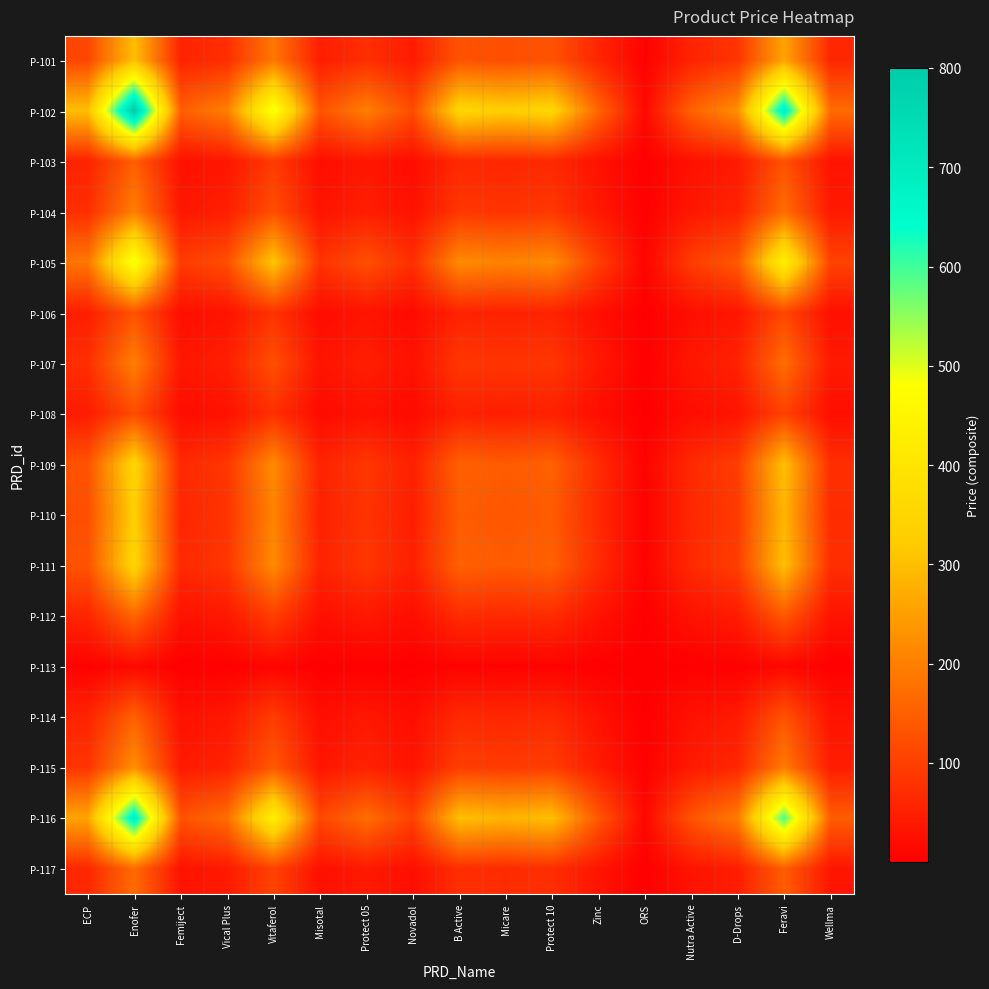

Which has a higher value, Vical Plus or B Active?

B Active